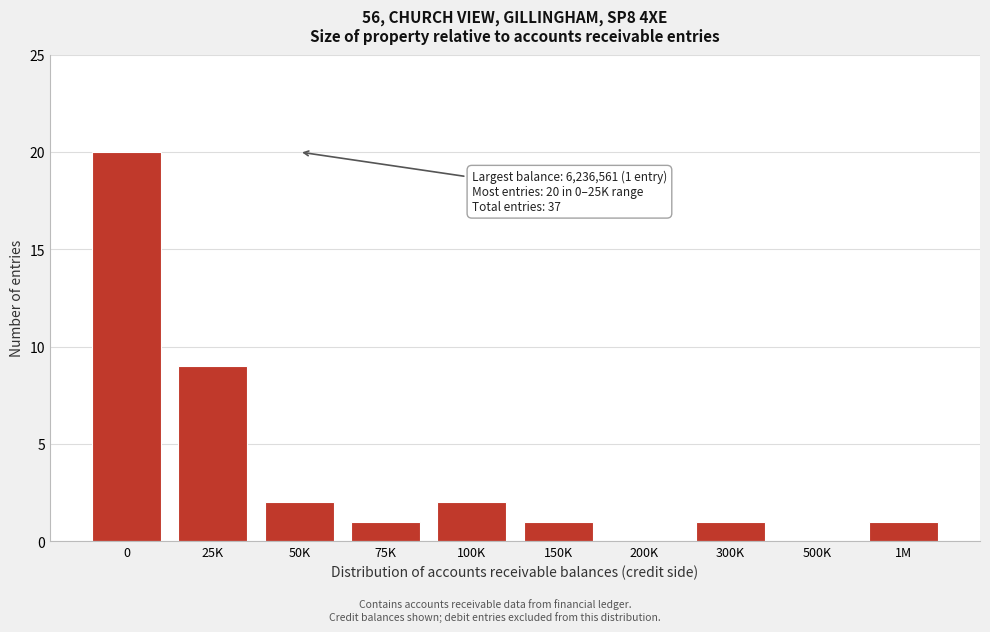

Reading left to right, extract all data points from this chart.

0=20	25K=9	50K=2	75K=1	100K=2	150K=1	200K=0	300K=1	500K=0	1M=1